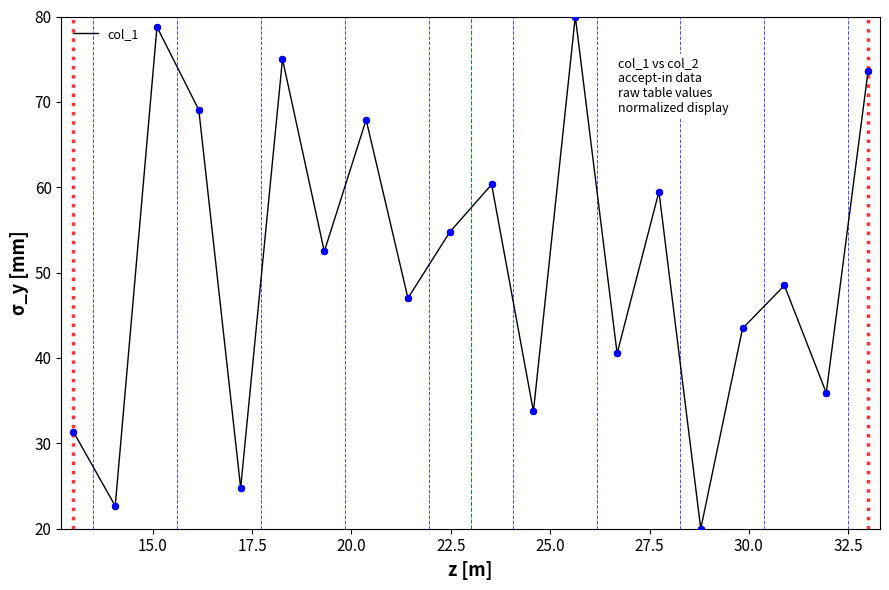

What is the smallest value displayed?

20.0